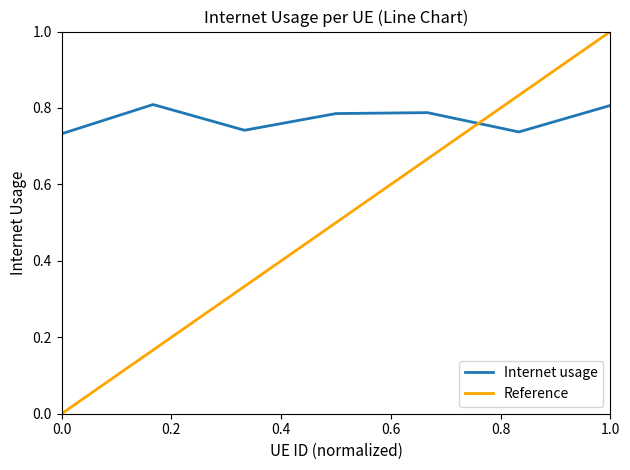

True or false: Internet usage has a value of 0.4 at 0.0.

False